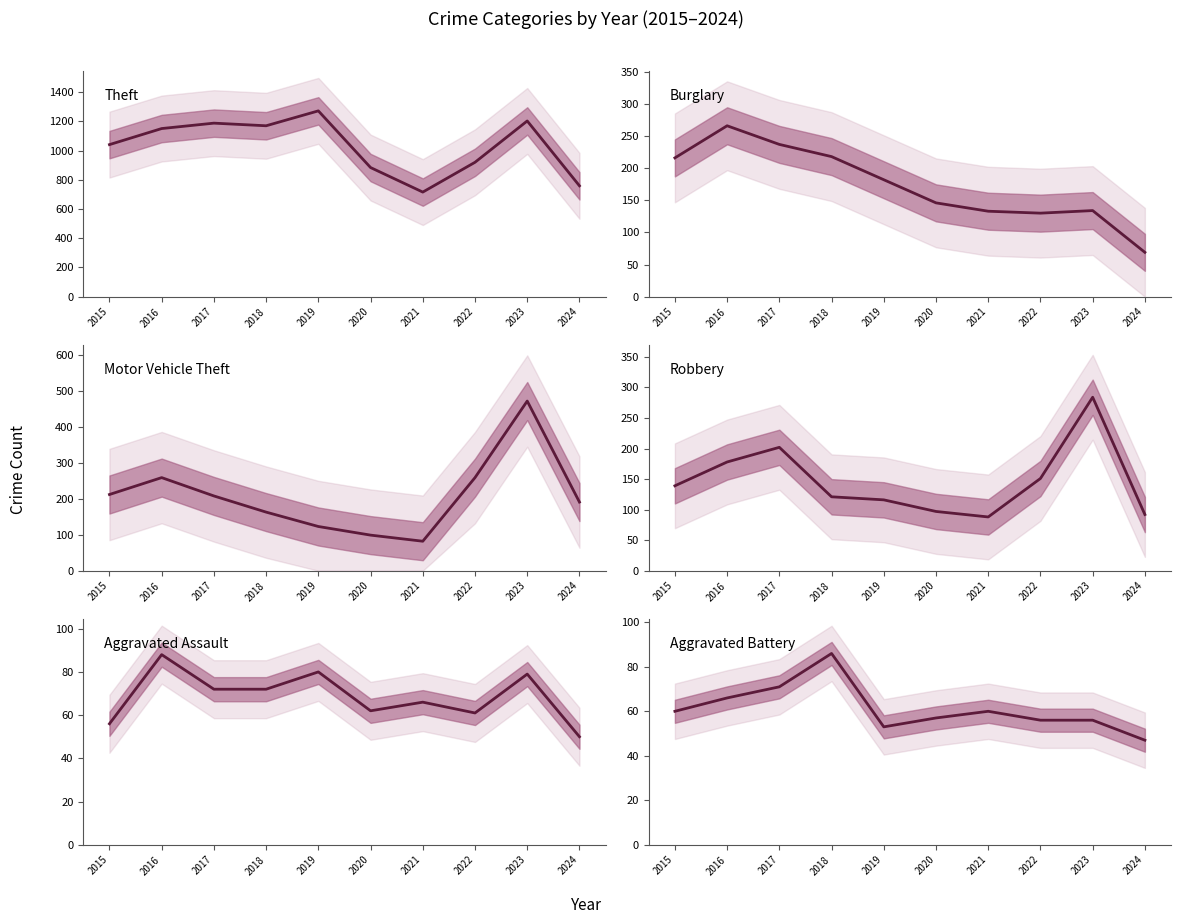

Does the chart have visible grid lines?

No